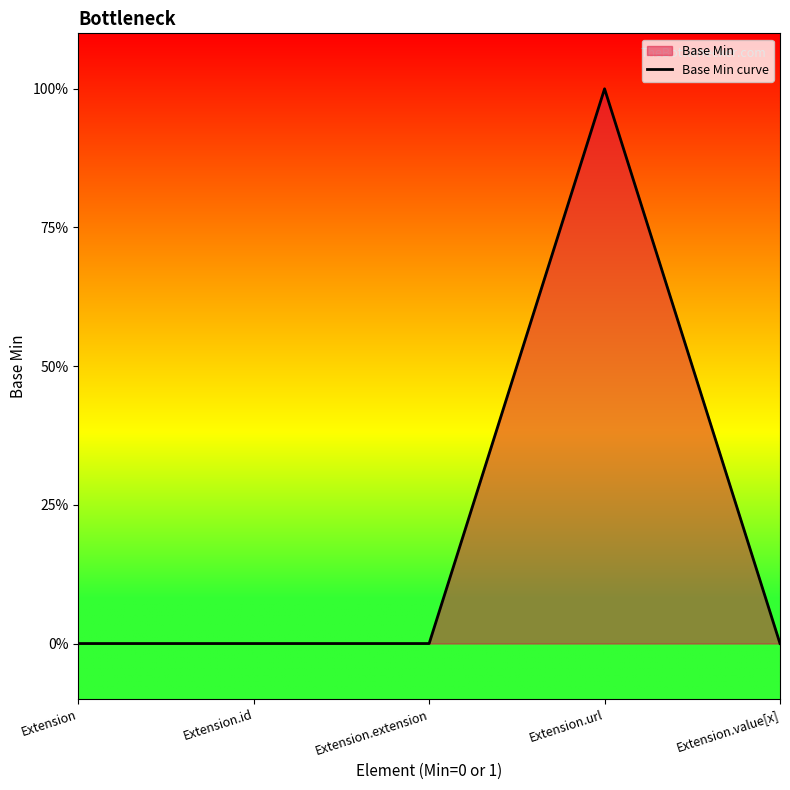

Is it true that the value at Extension.extension is 0?

True